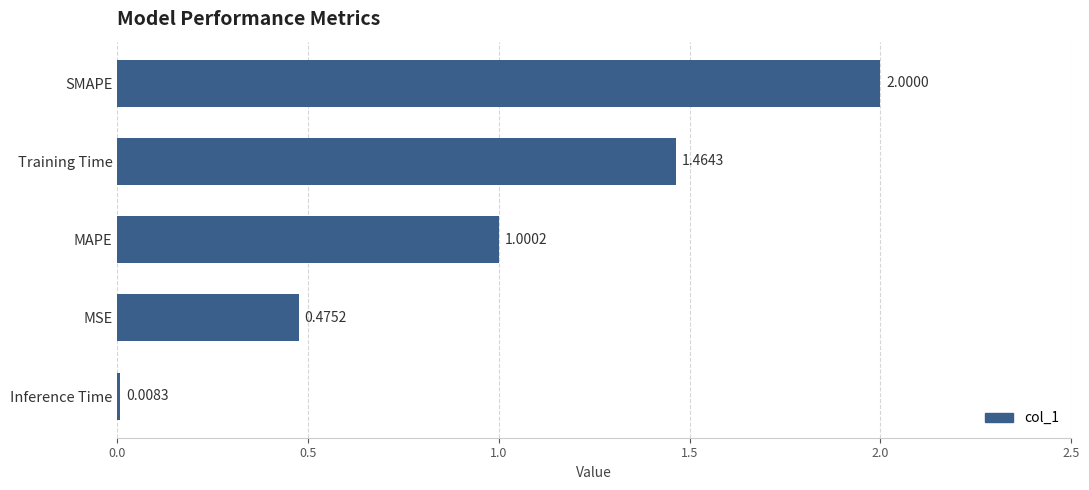

What is the change in value from MSE to SMAPE?

+1.5